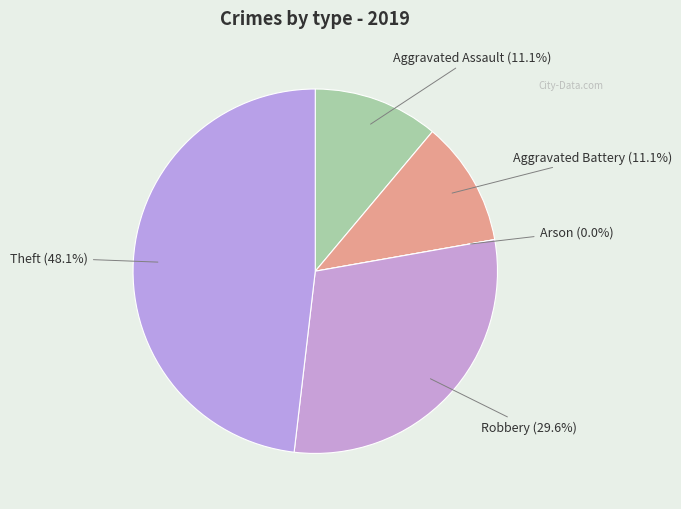

Is it true that Robbery is 30% of the pie?

True